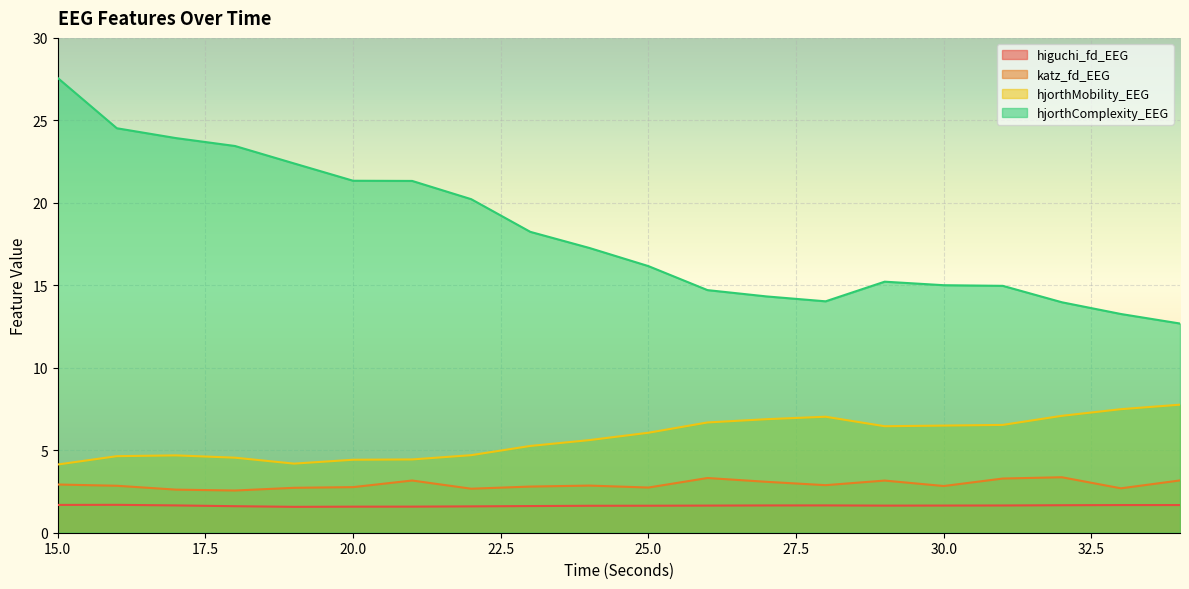

Which series has the largest total across all categories?

hjorthComplexity_EEG